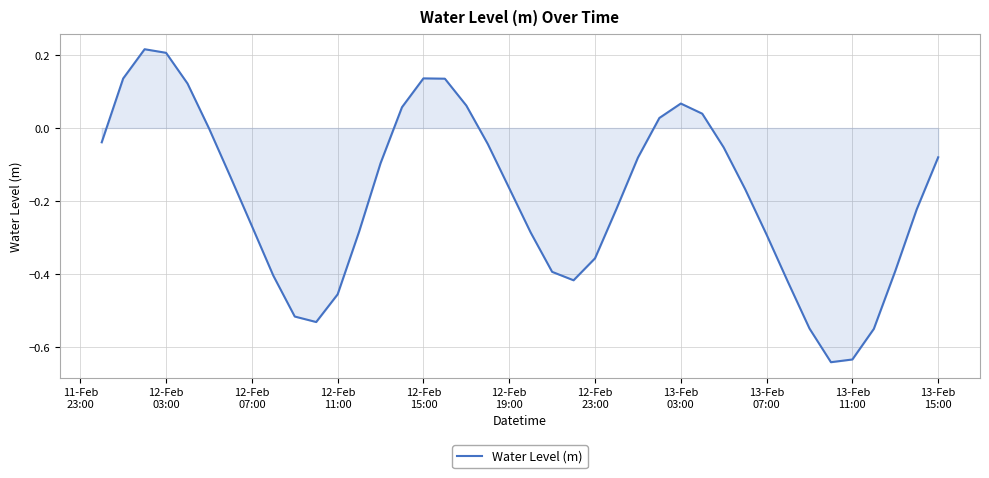

What is the difference between the maximum and minimum values?

0.9